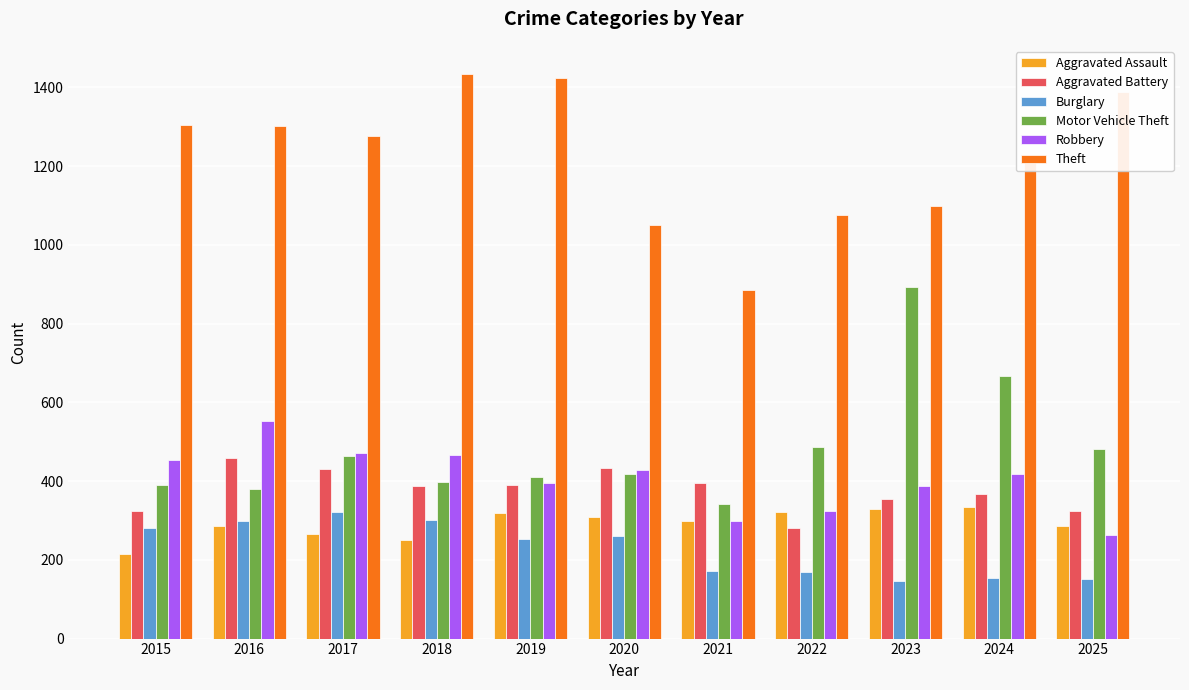

At which label is Aggravated Battery closest to 370?

2024